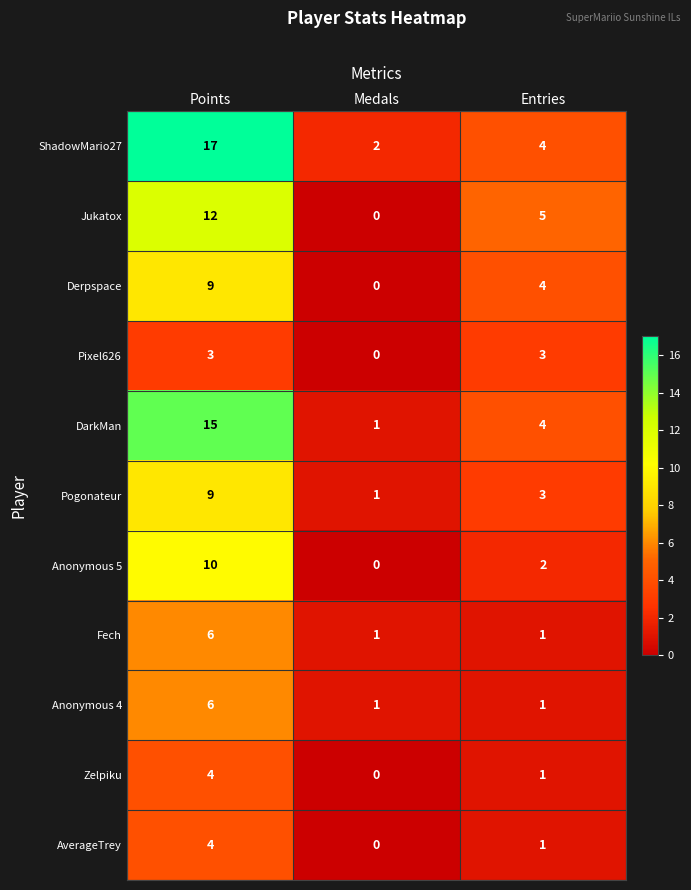

Which series has the widest spread of values?

ShadowMario27